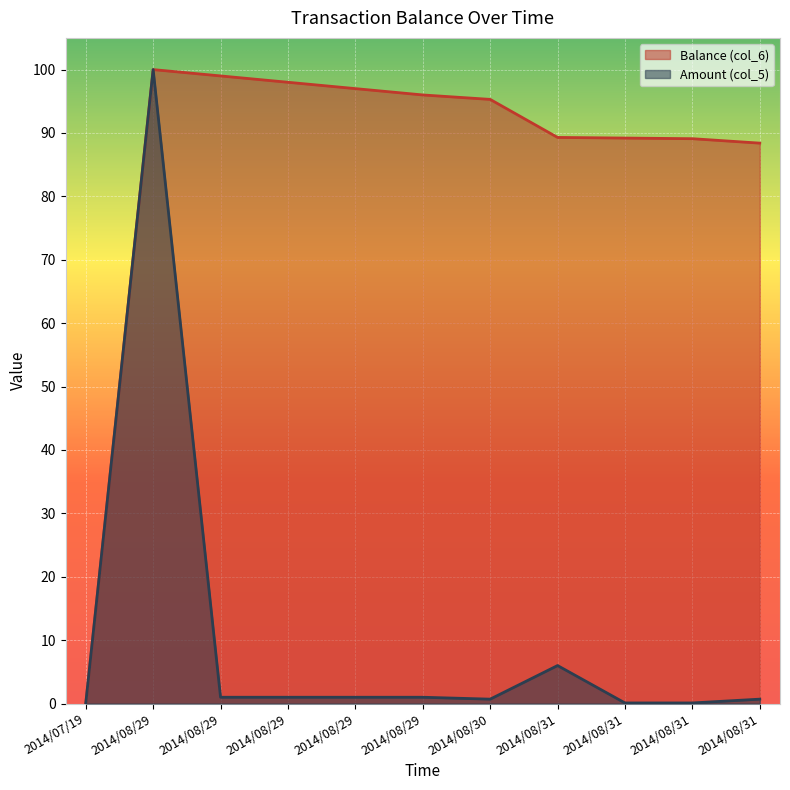

How many values in Balance (col_6) are above zero?

10